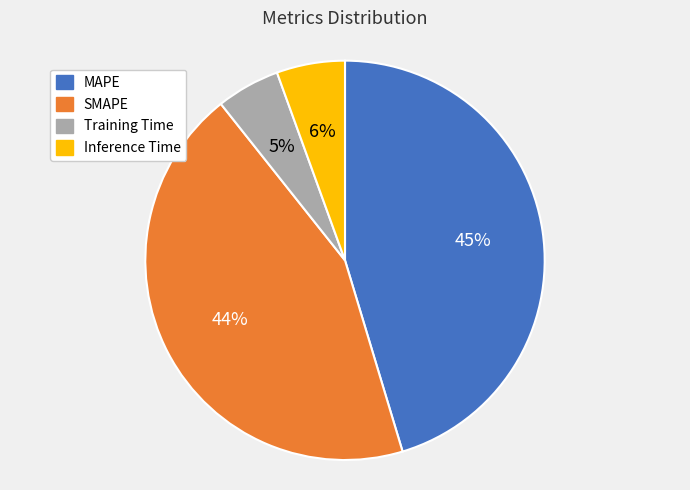

How many slices are in this pie chart?

4